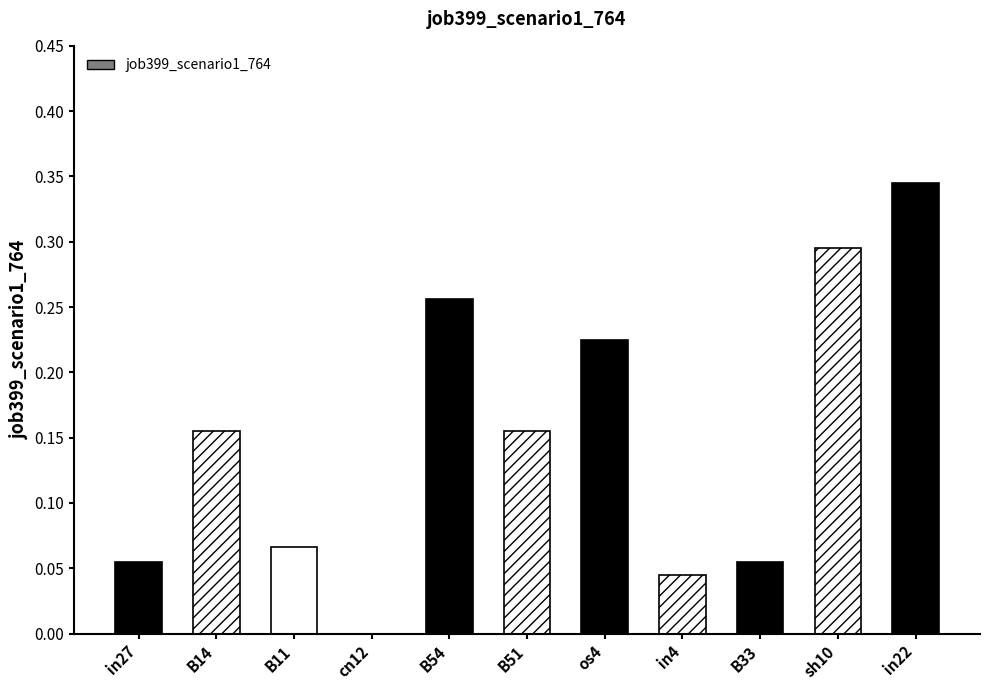

Between B14 and B54, which is larger?

B54